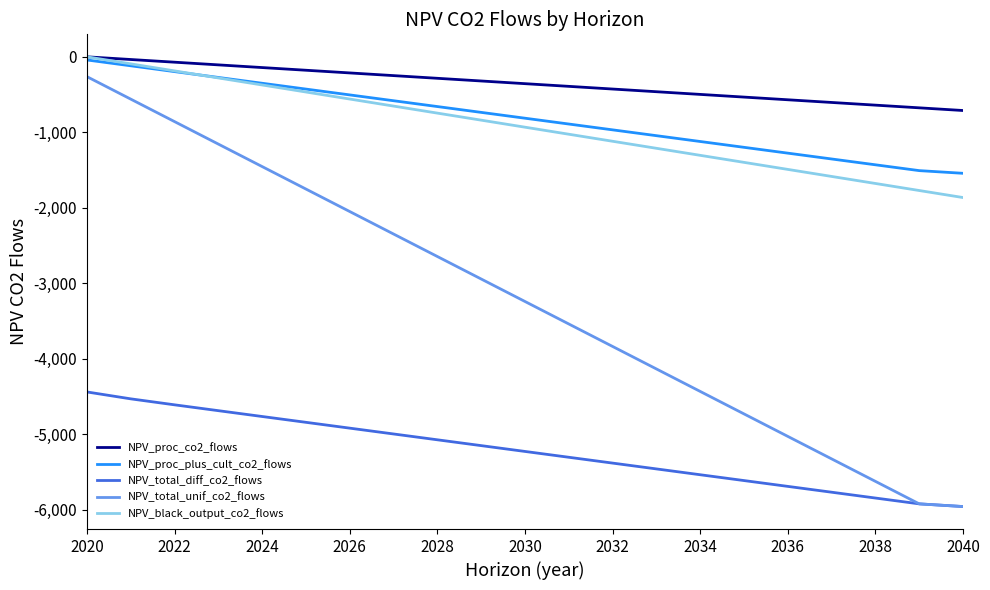

True or false: NPV_total_unif_co2_flows and NPV_proc_plus_cult_co2_flows intersect in this chart.

False